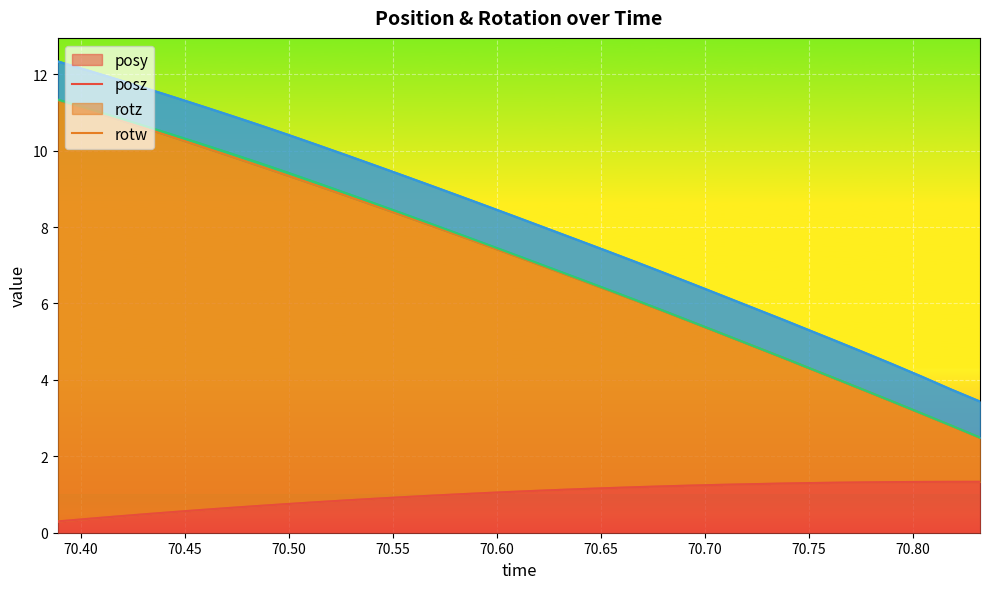

What is the lowest value of the posy series?

0.3